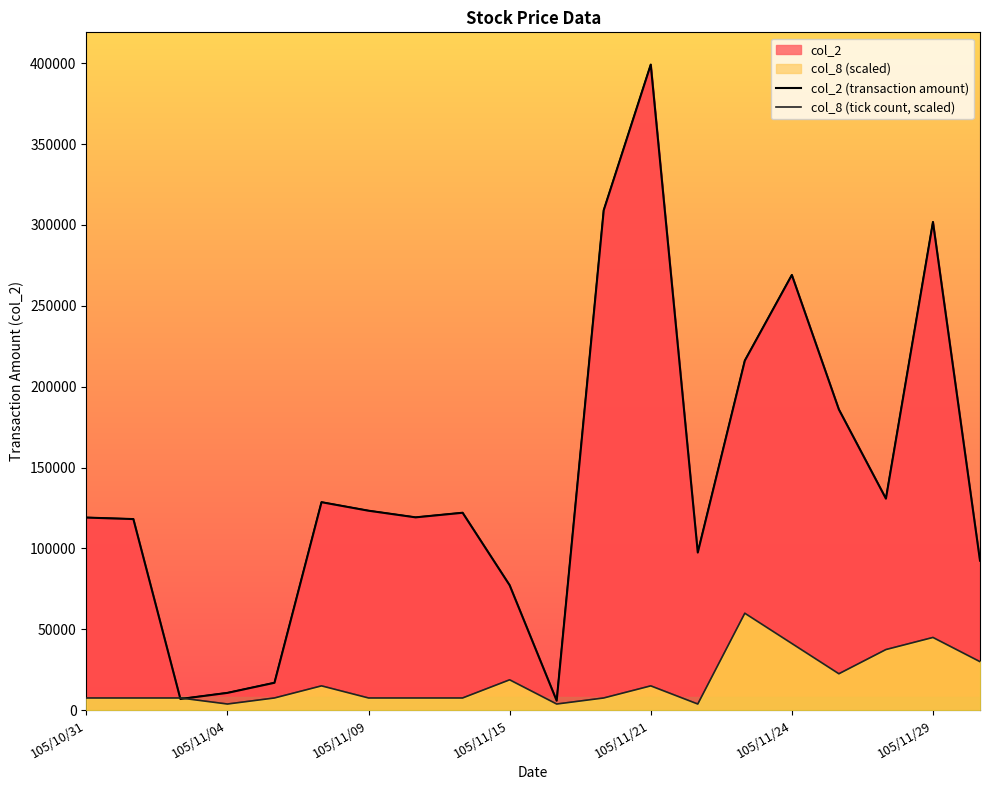

Which has a higher value, 105/11/09 or 13?

13